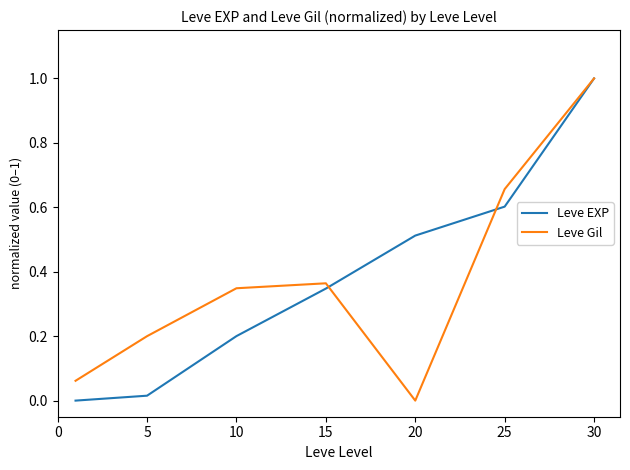

What is the sum of all Leve Gil values?

2.6